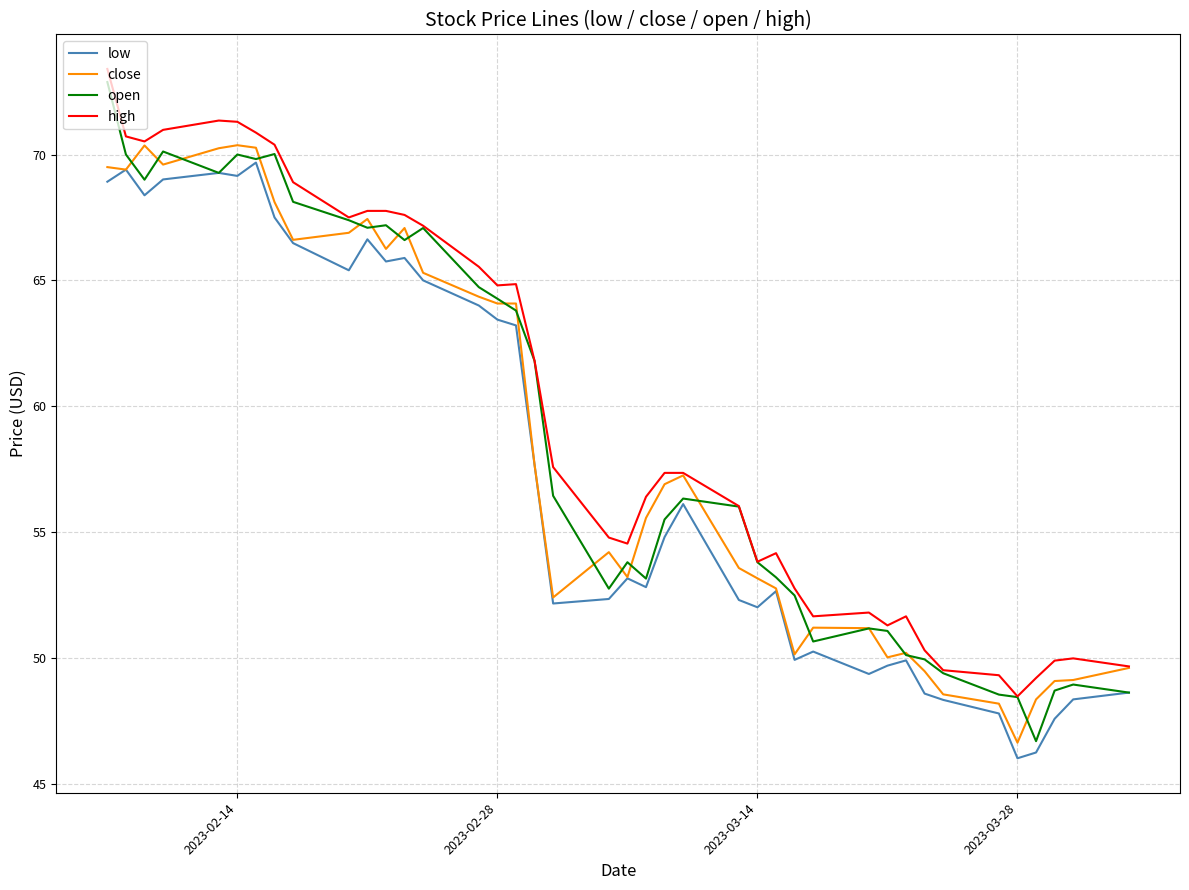

What is the minimum value shown in the chart?

46.0